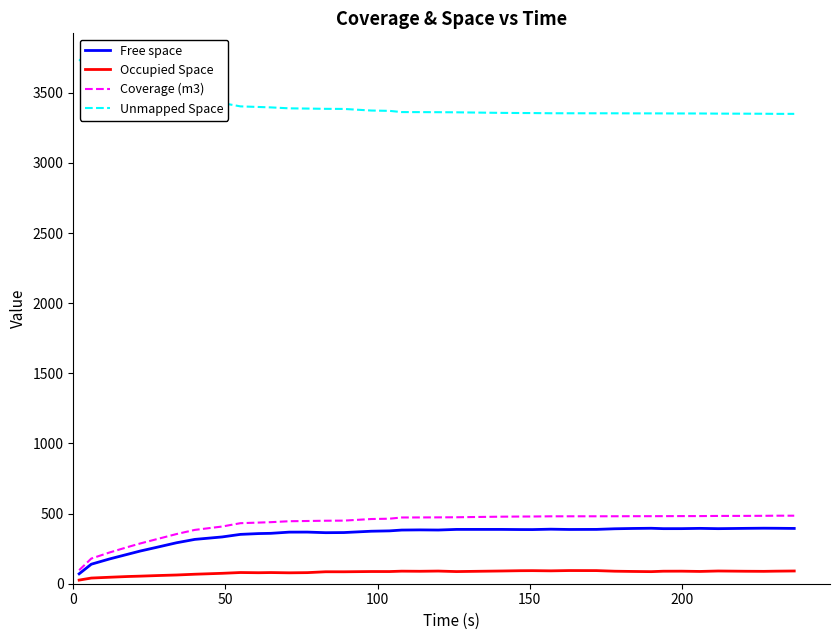

What is the lowest value of the Unmapped Space series?

3350.2